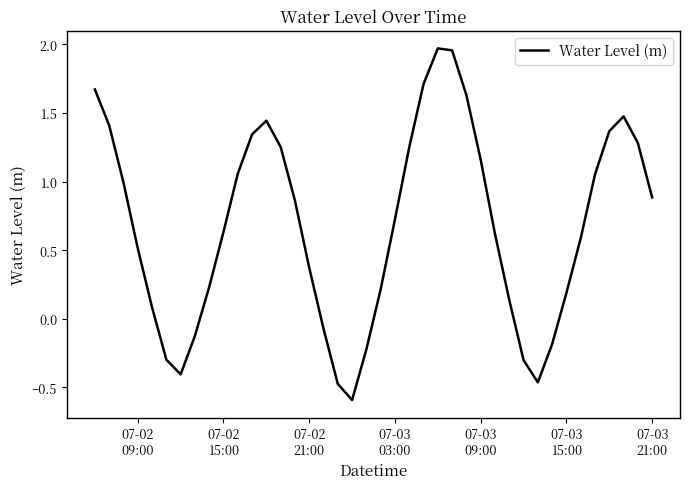

What is the smallest value displayed?

-0.6